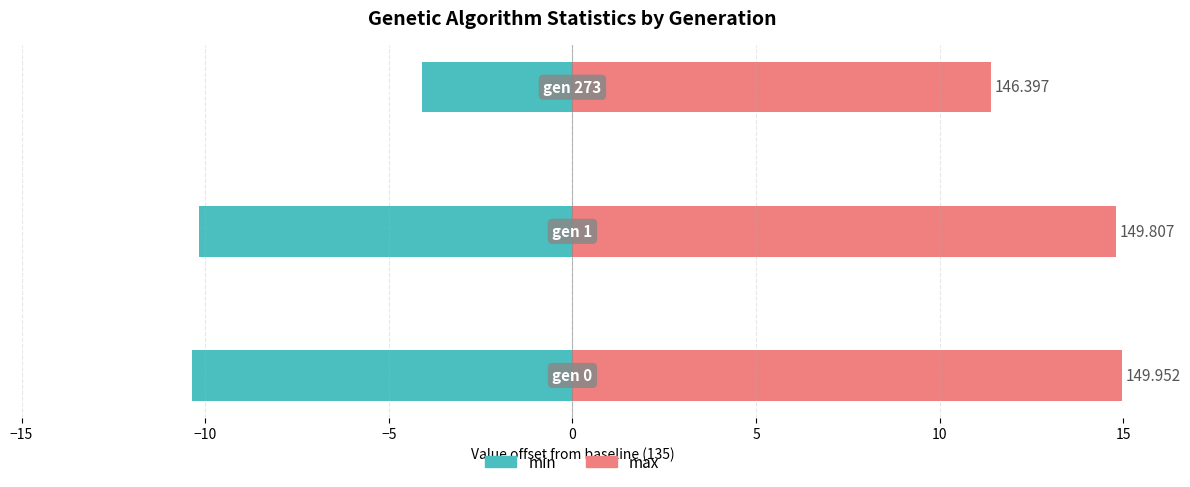

How many bars are there in total?

6